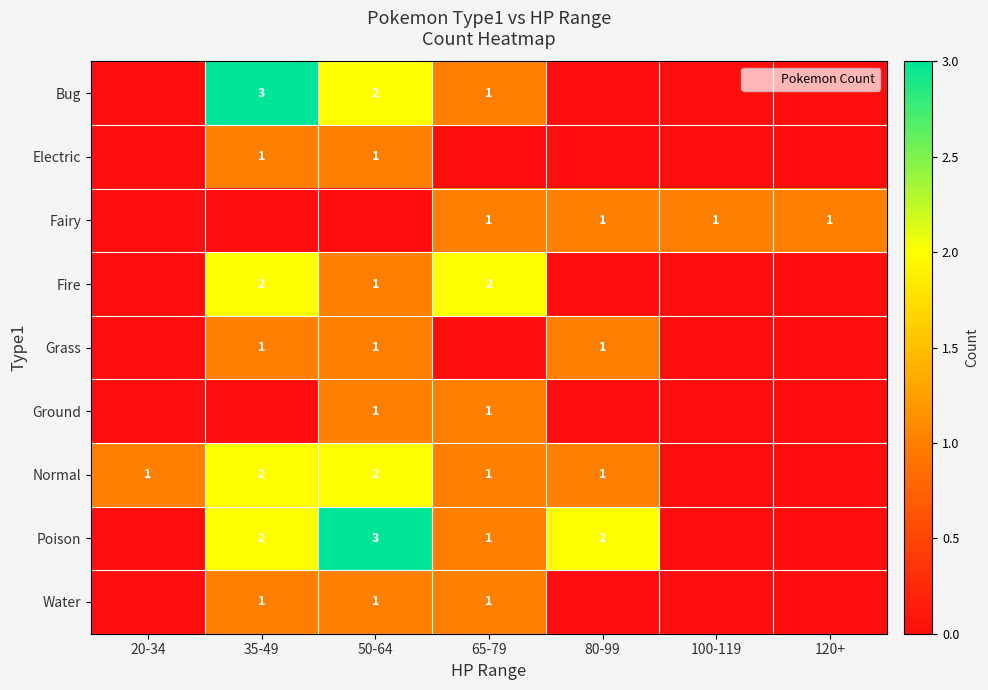

What is the total value across all series at 80-99?

5